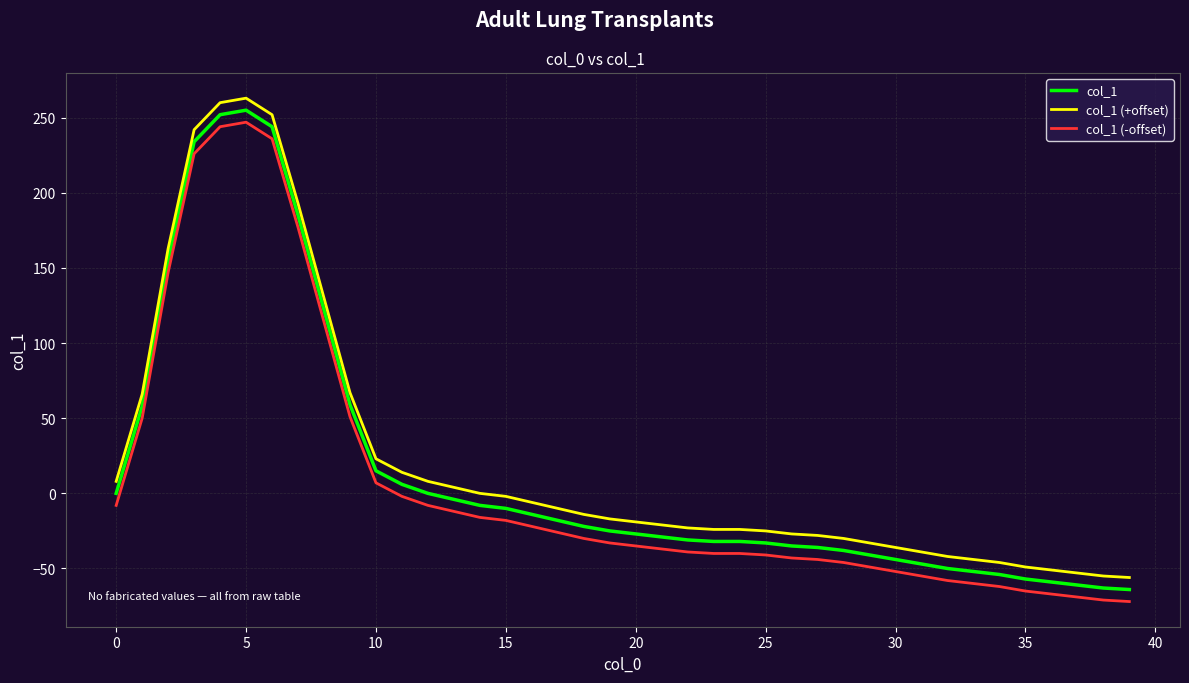

What is the minimum value shown in the chart?

-72